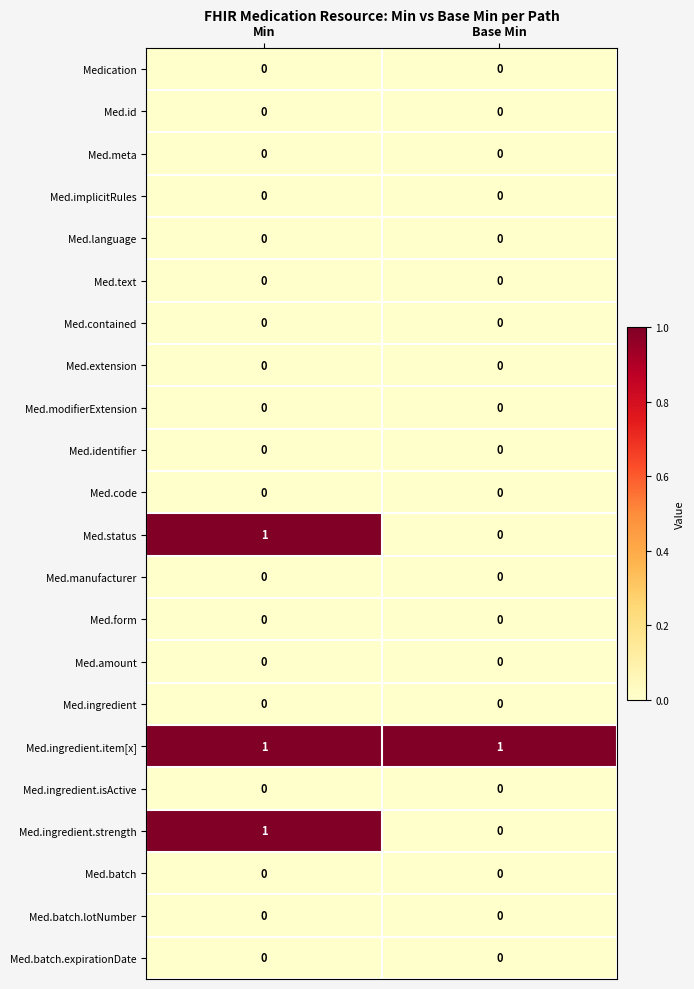

What is the greatest value displayed?

1